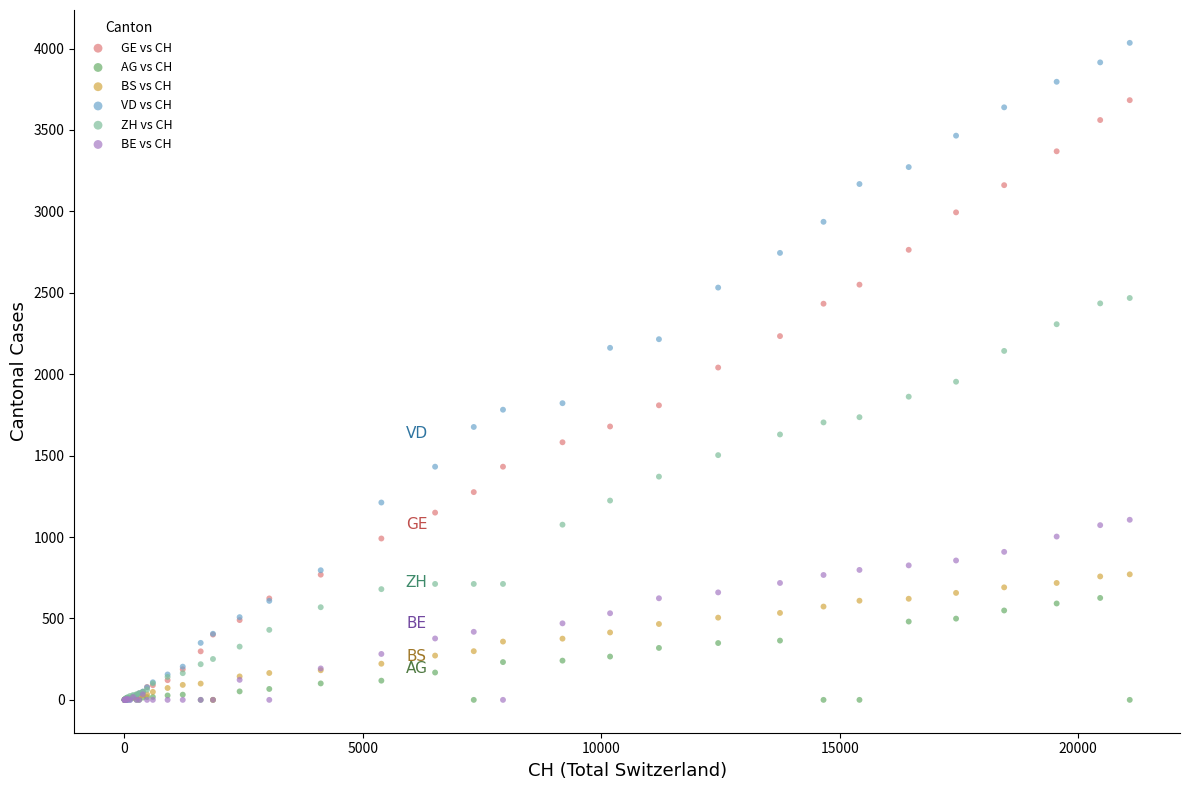

What are all the series names shown in the legend?

GE vs CH, AG vs CH, BS vs CH, VD vs CH, ZH vs CH, BE vs CH